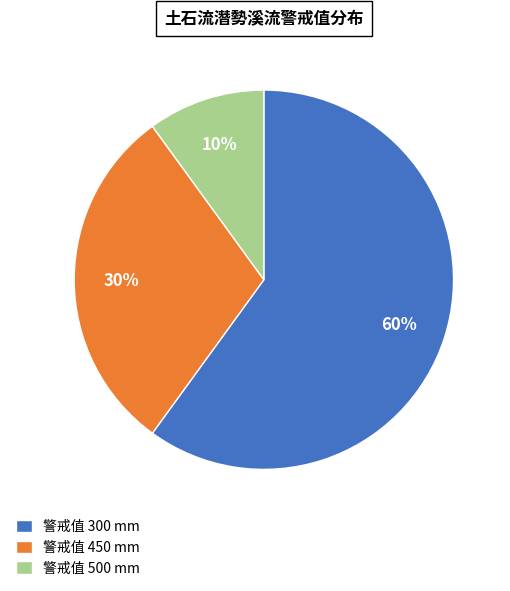

Is there any slice that represents more than half of the pie?

Yes